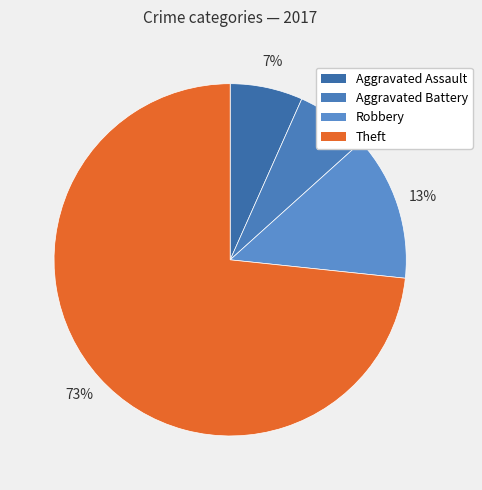

Which has a higher value, Theft or Aggravated Assault?

Theft